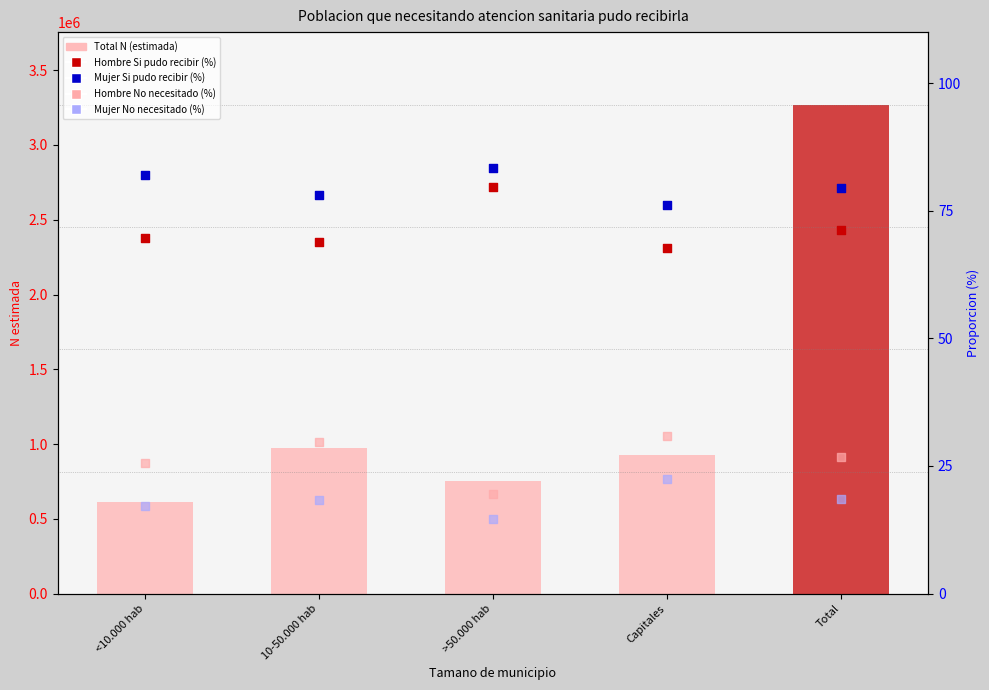

Which series has the widest spread of Y values?

Total N (estimada)